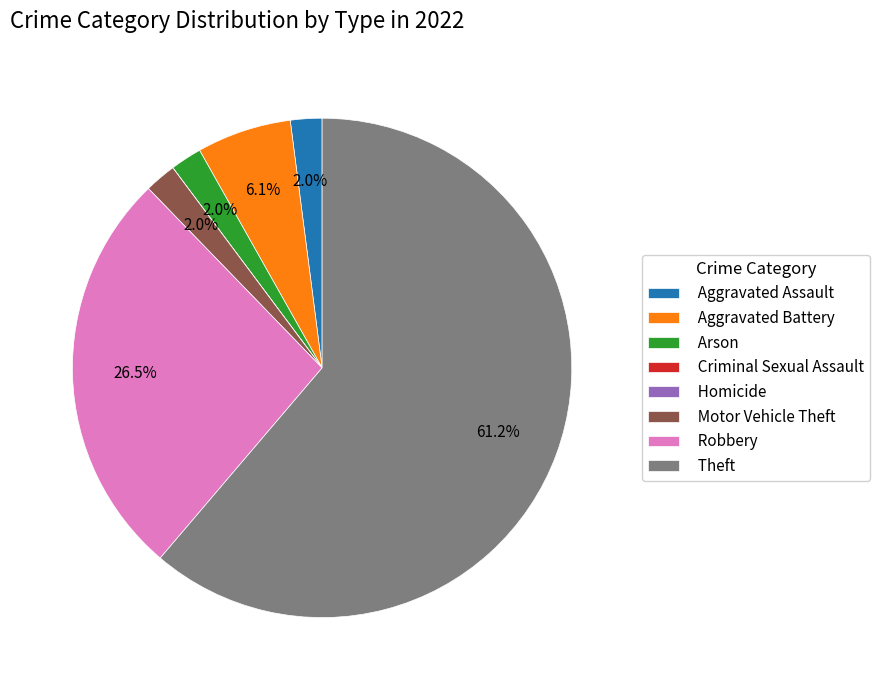

Which slice is the largest?

Theft